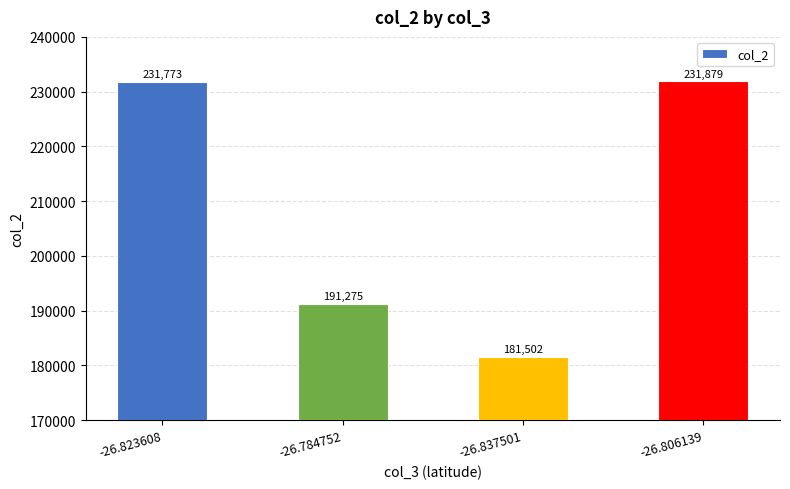

What is the value of the 4th bar from the left?

231879